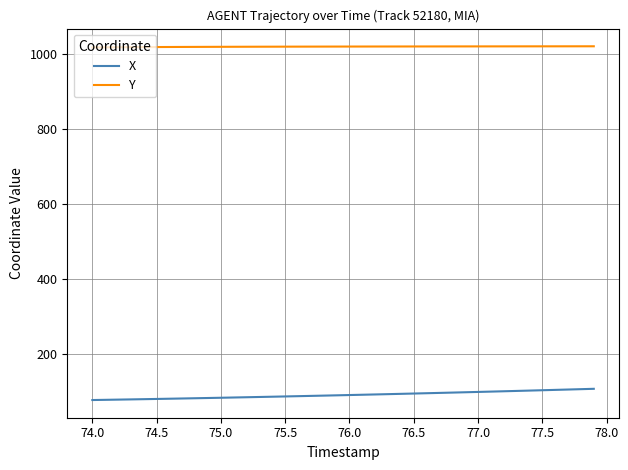

Is this an area chart (filled region under the line)?

No